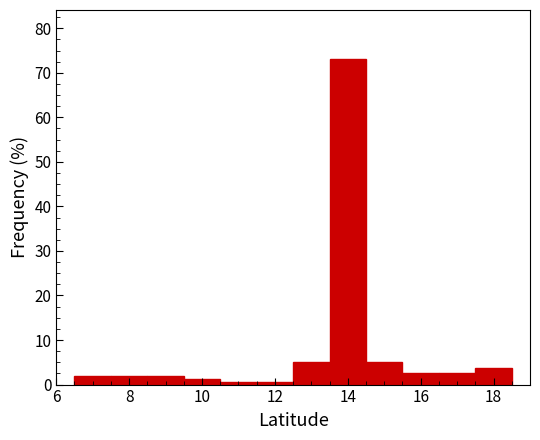

Which range on the x-axis has the tallest bar?

13.5 to 14.5